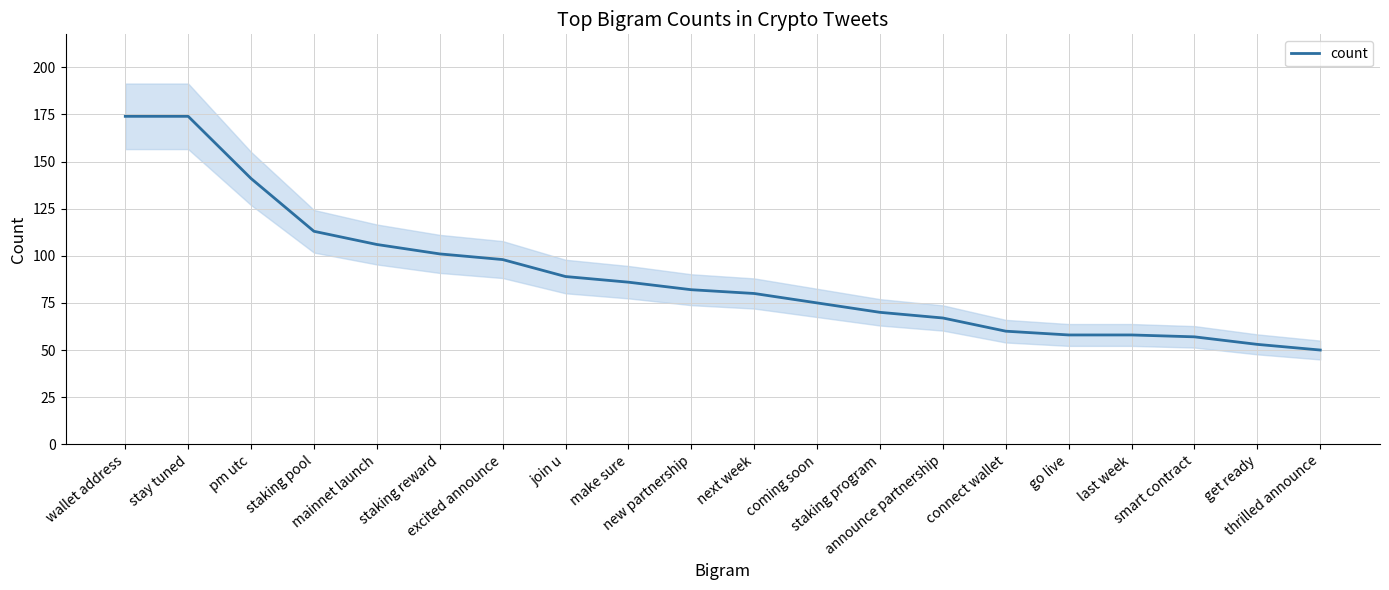

What is the ratio of the value at connect wallet to the value at excited announce?

0.6